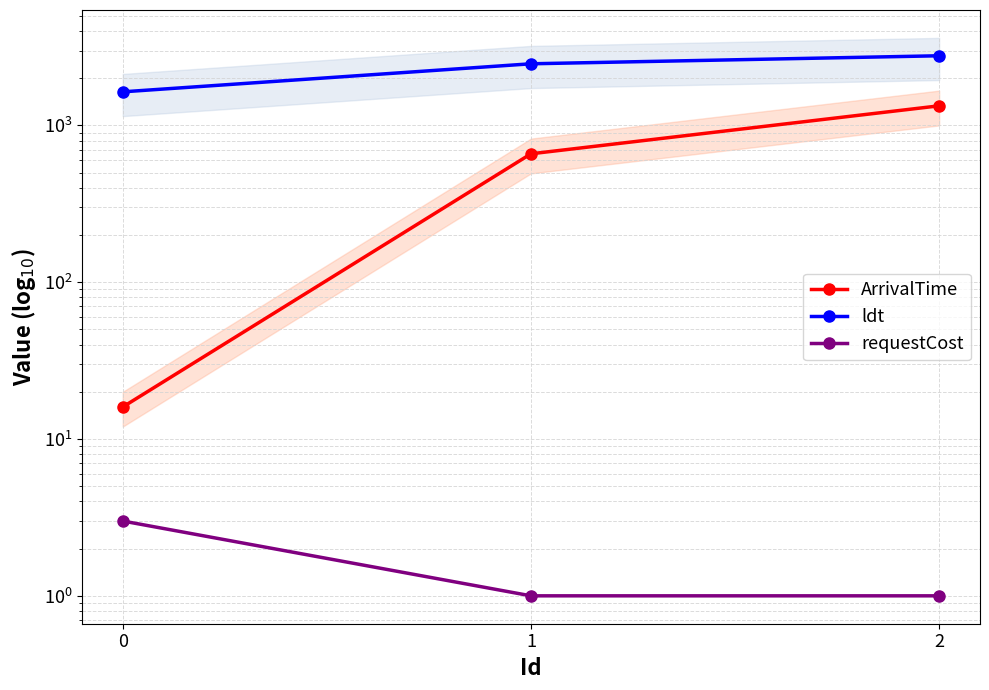

Rank the series by their average value, from highest to lowest.

ldt, ArrivalTime, requestCost